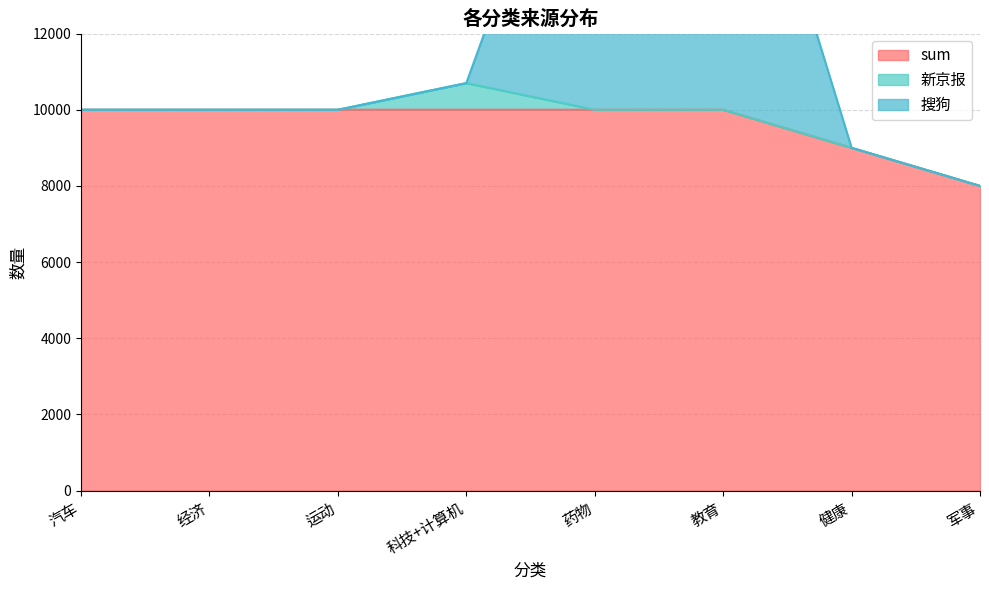

Which series changed the most between 汽车 and 军事?

sum